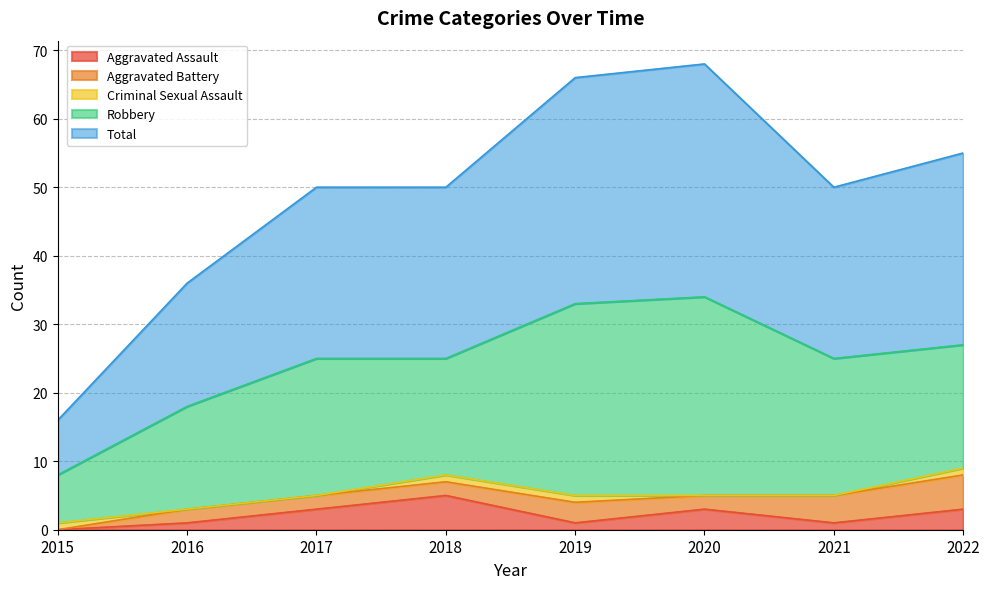

Which series has the largest range (max minus min)?

Total